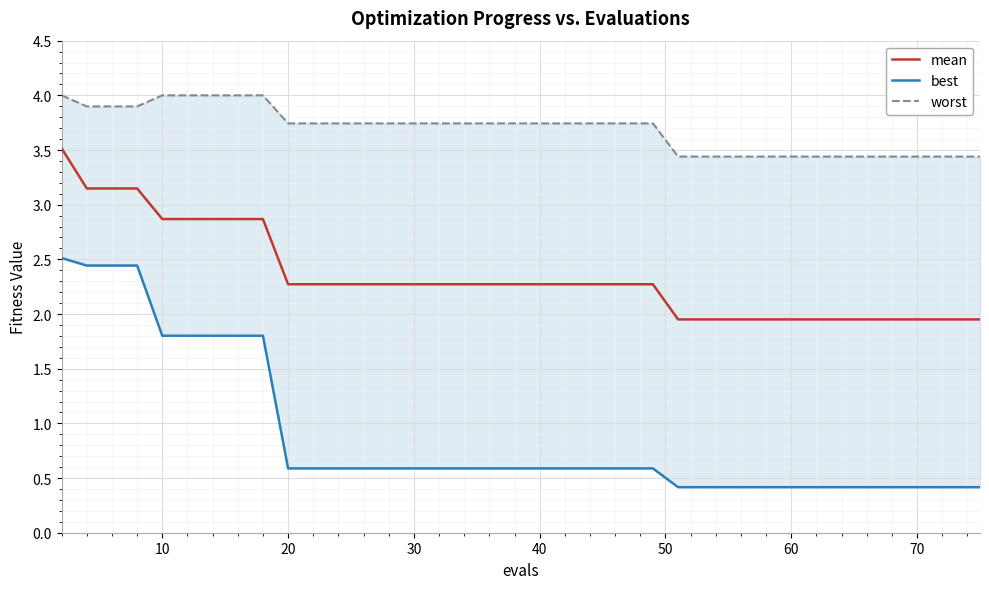

Is it true that worst equals 6.2 at 70?

False